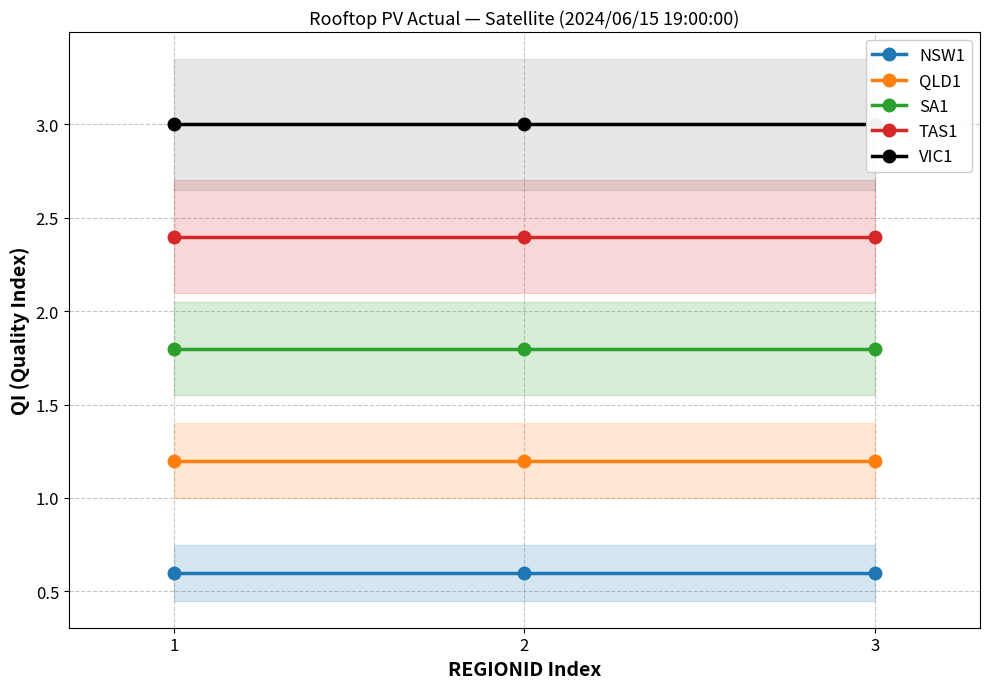

What is the approximate value of SA1 at 3?

1.8